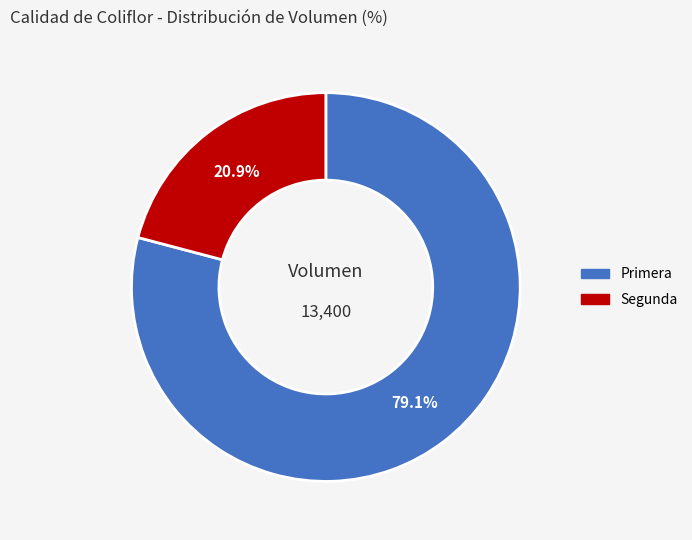

To the nearest percent, what is the difference between the largest and smallest slice percentages?

58%